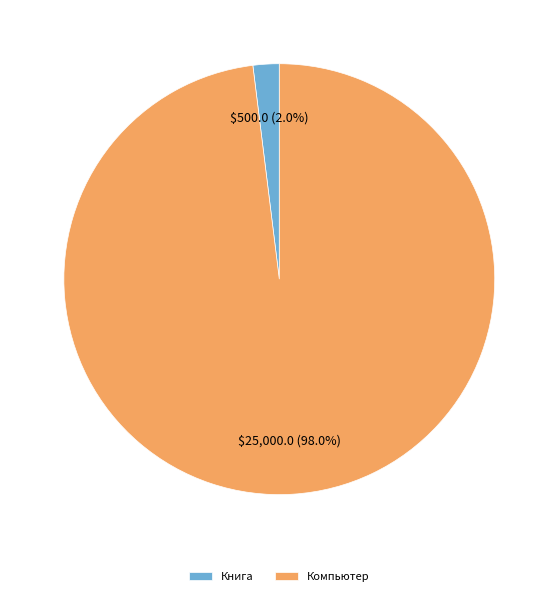

The Книга slice represents 2% of the pie. True or false?

True